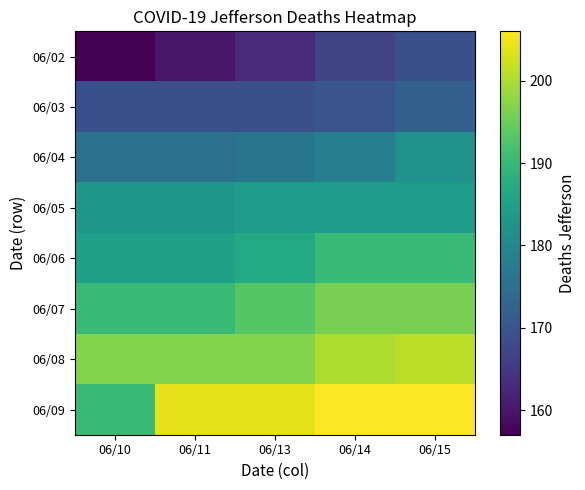

Reading left to right, what are all the values shown in this chart?

06/02: 06/10=157	06/11=160	06/13=163	06/14=167	06/15=169
06/03: 06/10=169	06/11=169	06/13=169	06/14=170	06/15=172
06/04: 06/10=175	06/11=175	06/13=176	06/14=178	06/15=182
06/05: 06/10=183	06/11=183	06/13=184	06/14=184	06/15=184
06/06: 06/10=185	06/11=185	06/13=187	06/14=190	06/15=190
06/07: 06/10=190	06/11=190	06/13=193	06/14=196	06/15=196
06/08: 06/10=197	06/11=197	06/13=197	06/14=200	06/15=201
06/09: 06/10=190	06/11=204	06/13=204	06/14=206	06/15=206